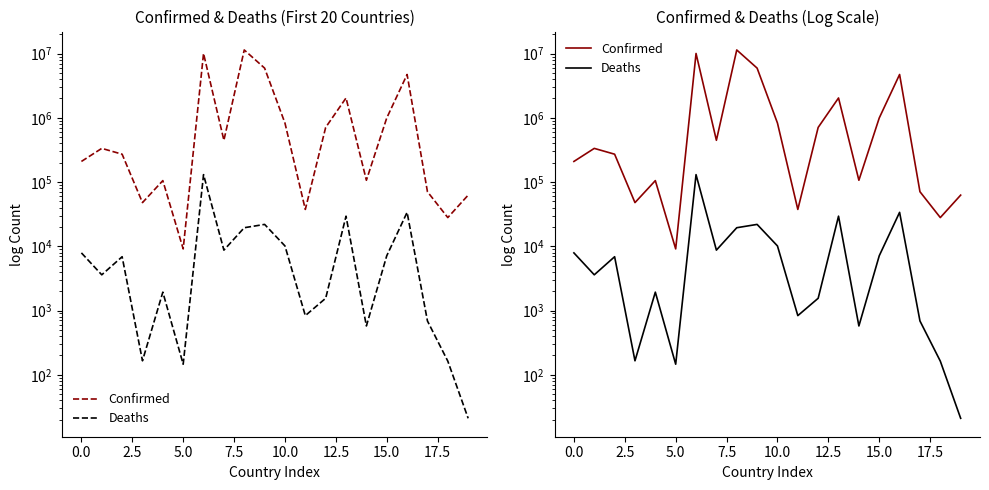

In Deaths, how many points are lower than both neighbors (excluding endpoints)?

6